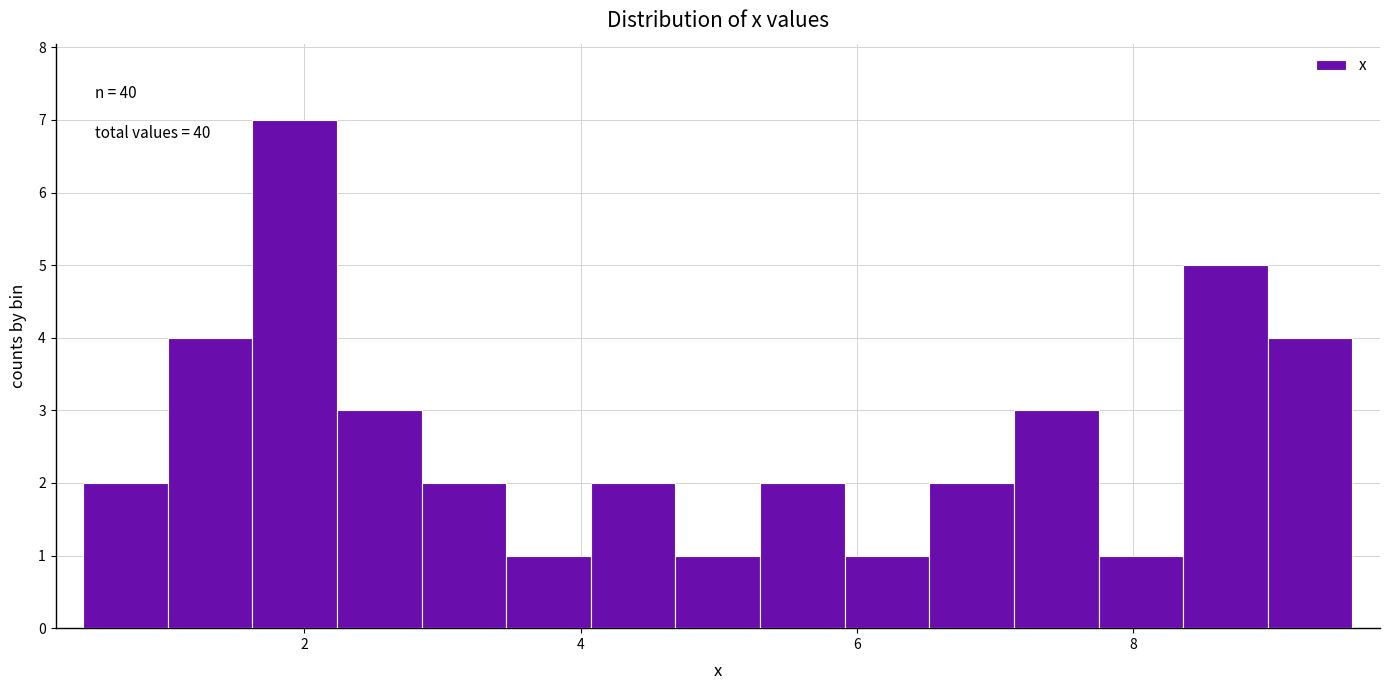

Around what value on the x-axis is the tallest bar? Give the approximate position of its centre, as read against the axis.

2.0